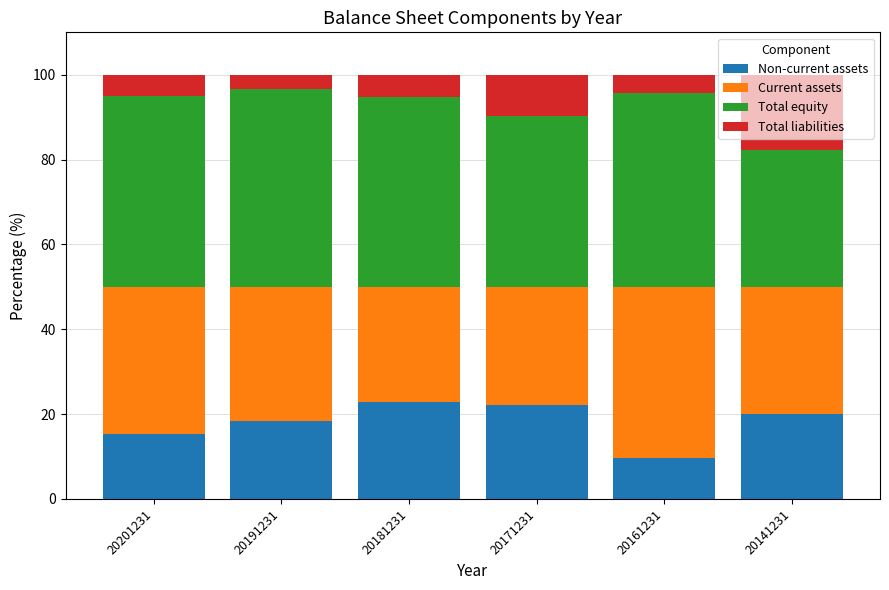

What is the sum of the Non-current assets values at 20171231 and 20201231?

37.3